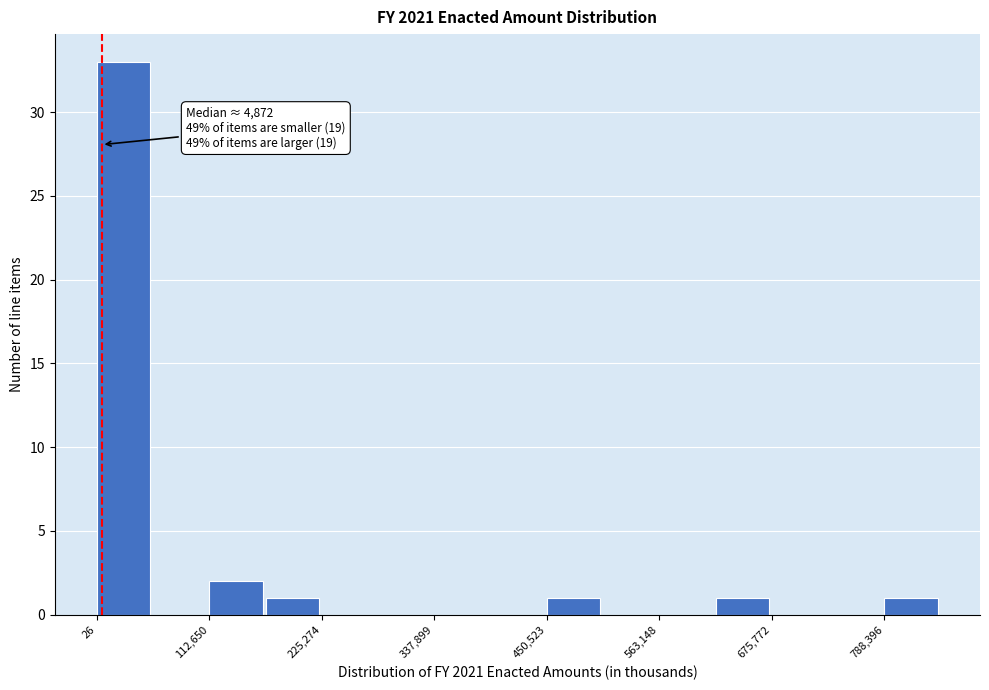

Read against the x-axis, roughly where is the centre of the tallest bar?

20000